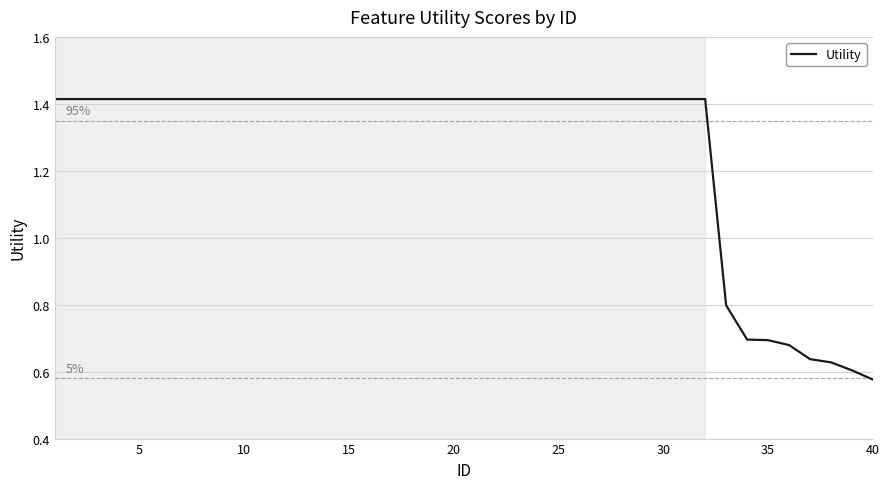

What is the difference between the maximum and minimum values?

0.8